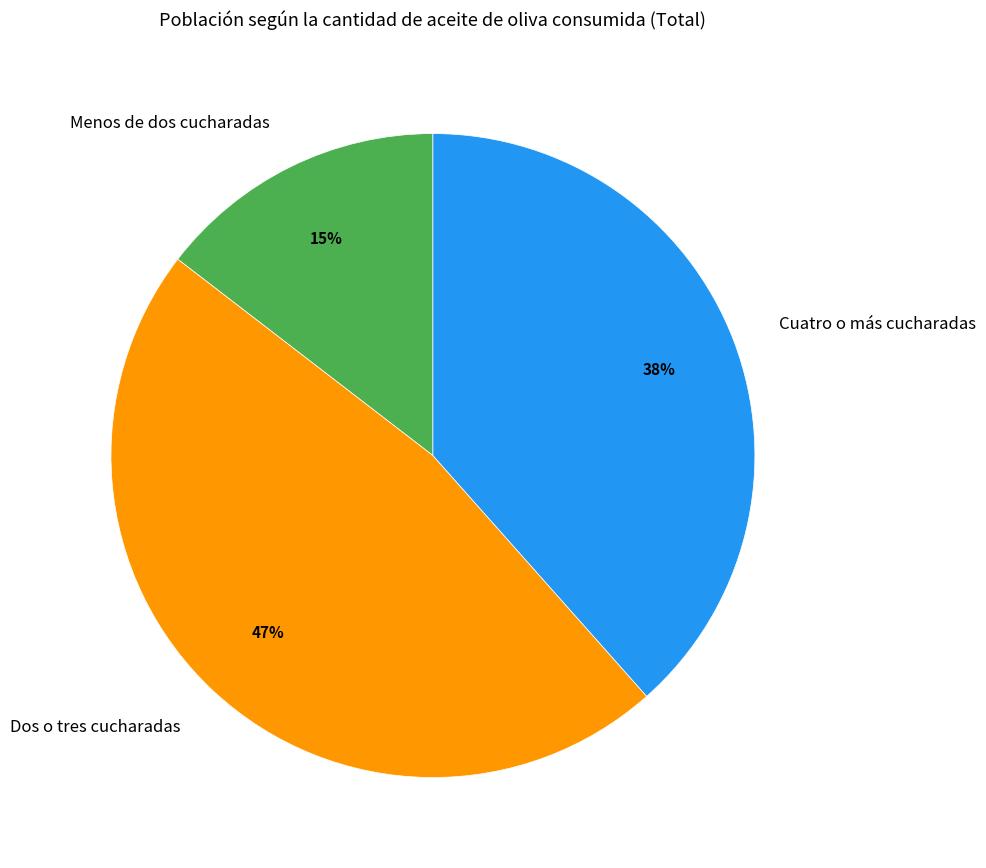

The Dos o tres cucharadas slice represents 55% of the pie. True or false?

False